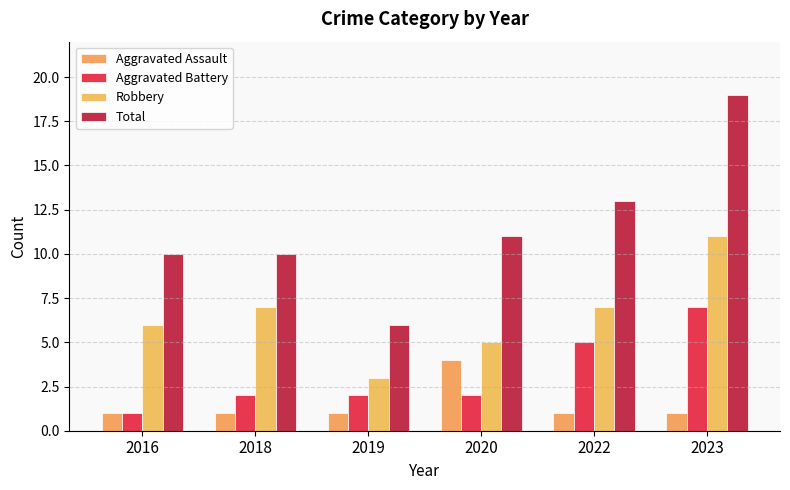

At which label is Aggravated Battery closest to 4?

2022